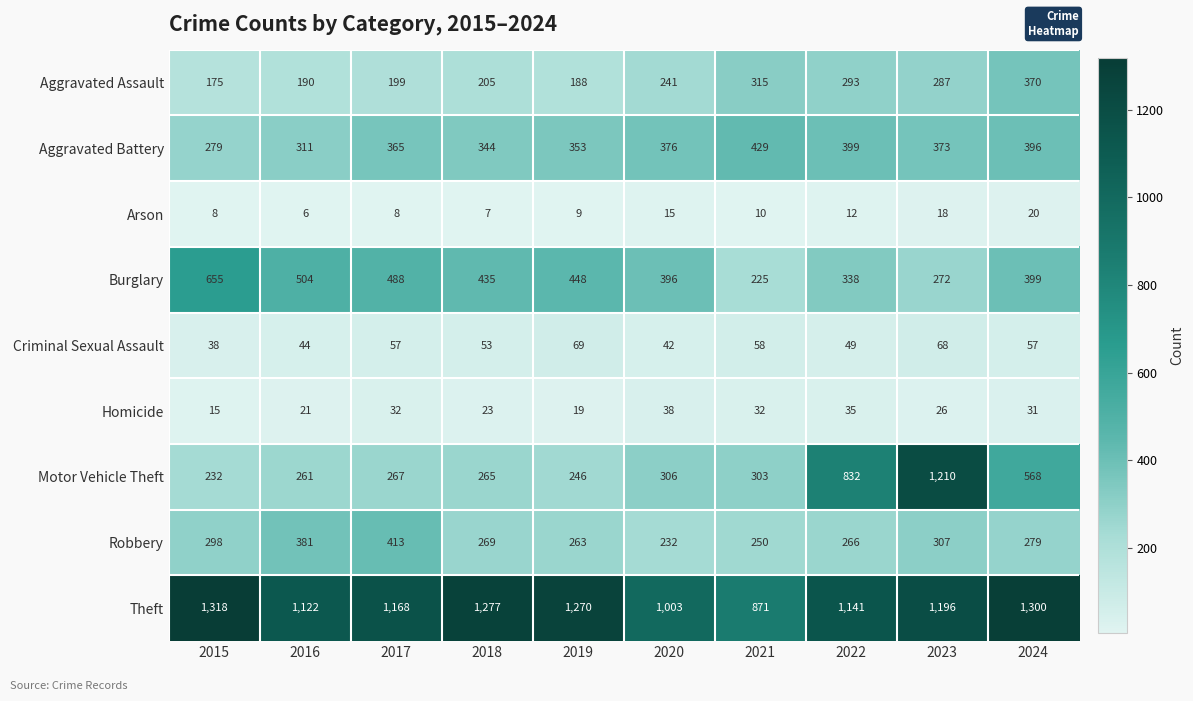

Between 2015 and 2020, which series saw the biggest shift?

Theft